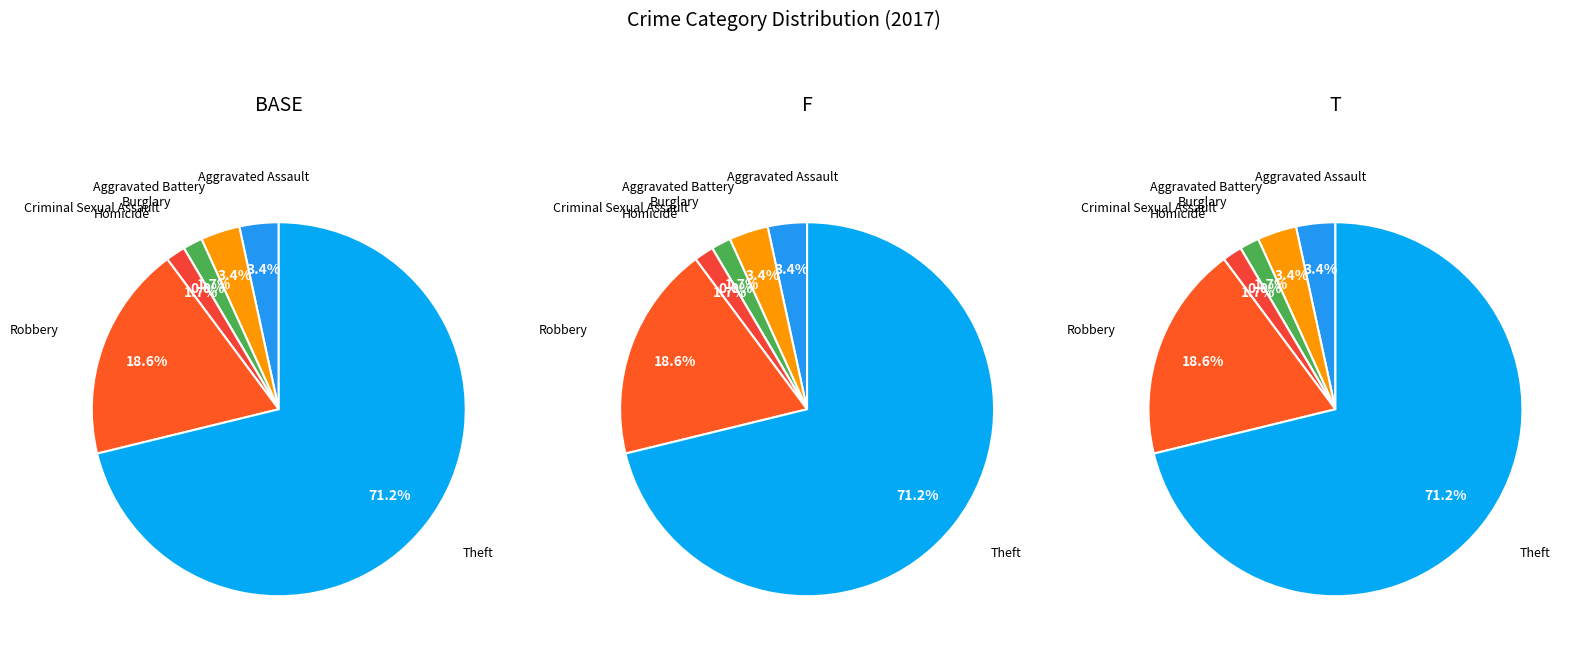

The Criminal Sexual Assault slice represents 1% of the pie. True or false?

False